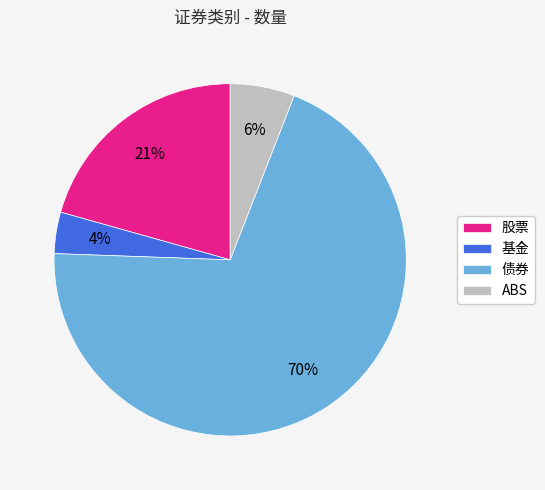

To the nearest percent, what is the combined percentage of 股票 and 债券?

90%